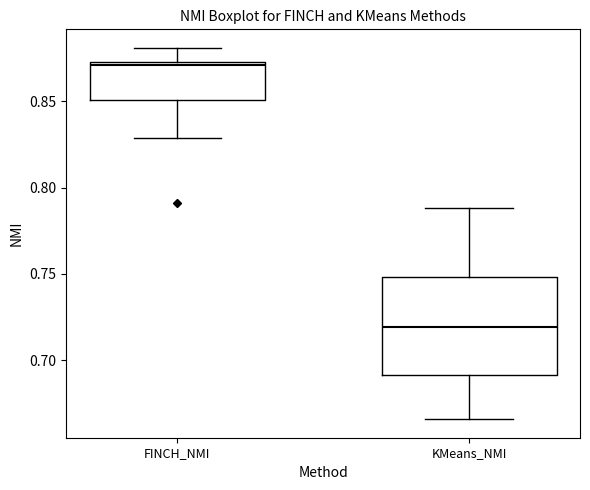

Which box has the lowest median line?

KMeans_NMI